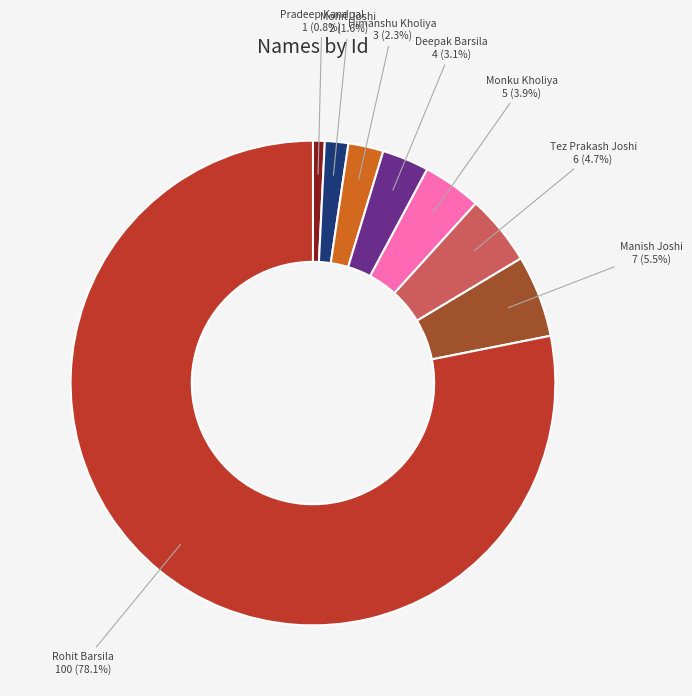

Does any single category account for the majority?

Yes